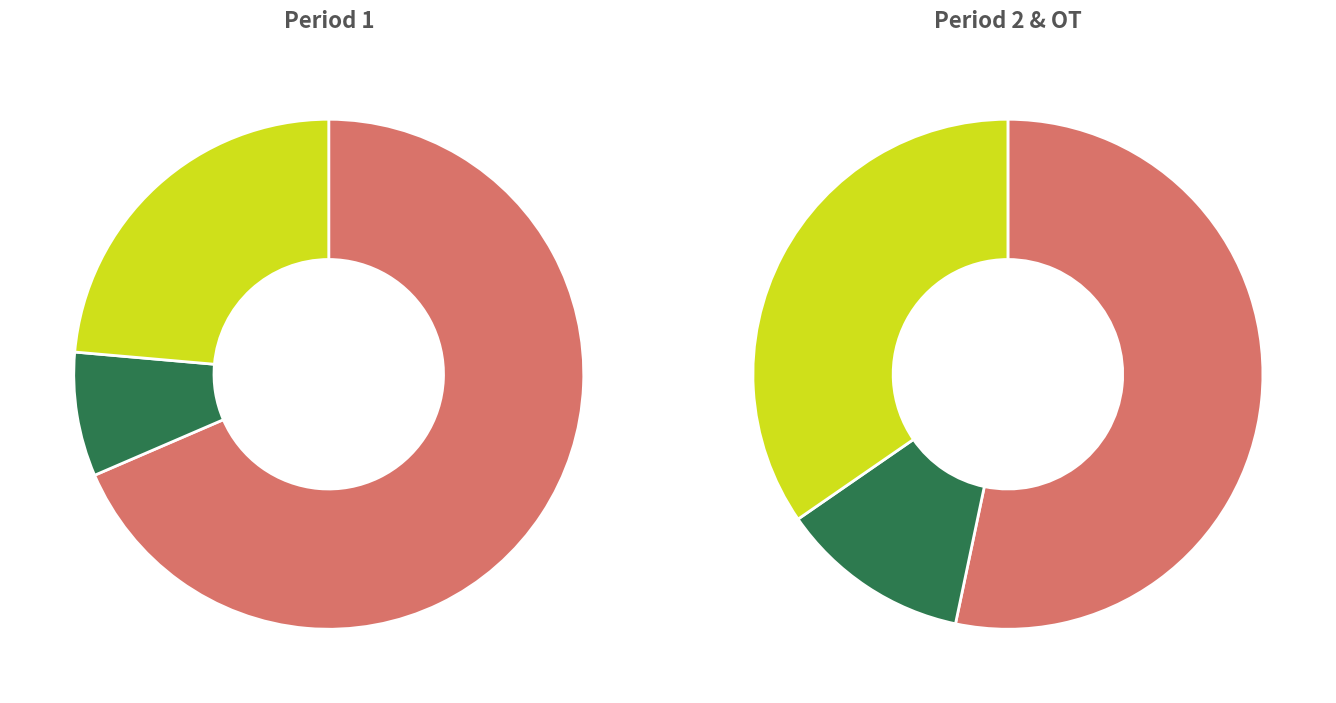

To the nearest percent, what is the combined percentage of 3 and 2?

62%